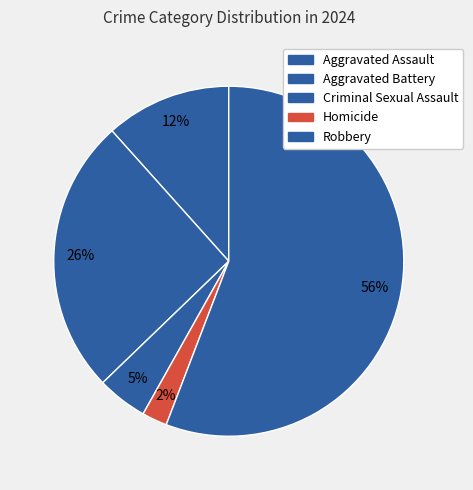

What is the largest slice in the pie chart?

Robbery